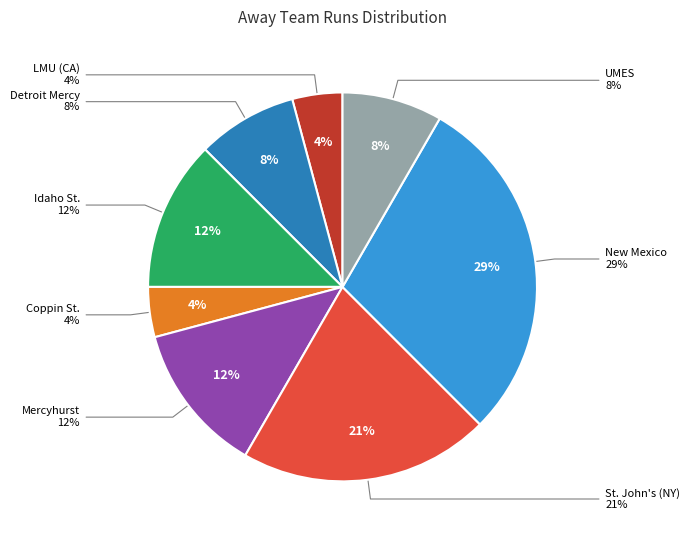

Approximately how many times larger is the value at New Mexico compared to Detroit Mercy?

3.5